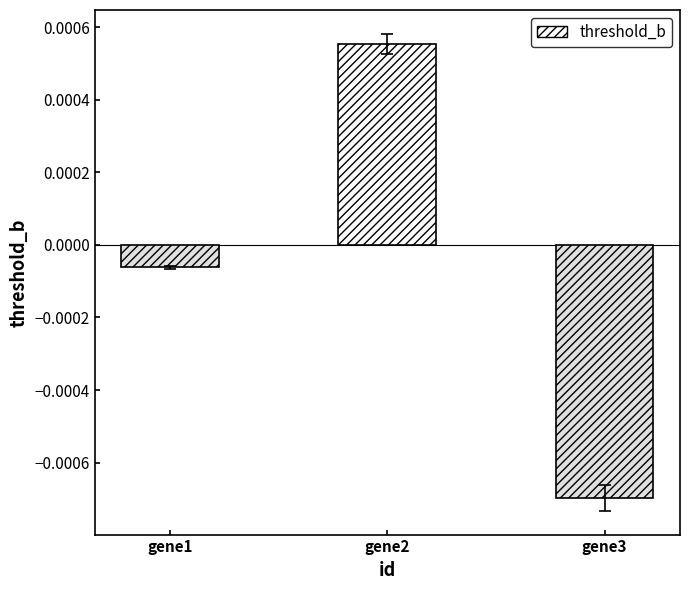

Which has a higher value, gene3 or gene2?

gene2